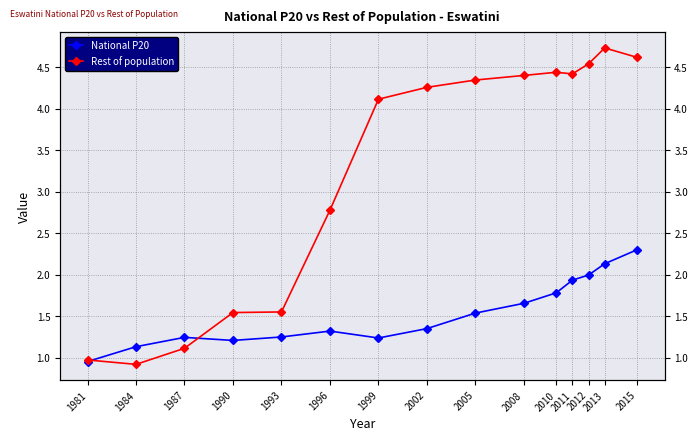

What is the average value of the National P20 series?

1.5